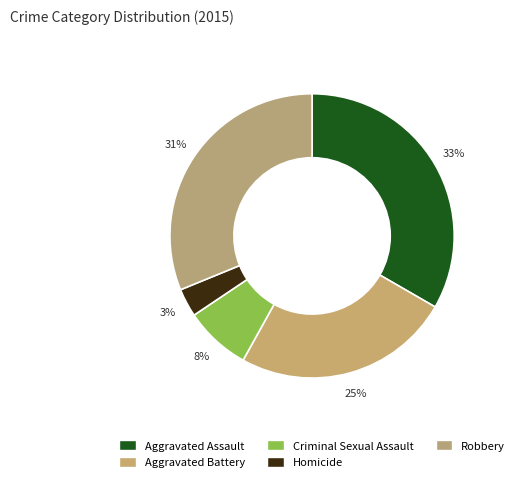

Does Criminal Sexual Assault represent more than half of the total?

No